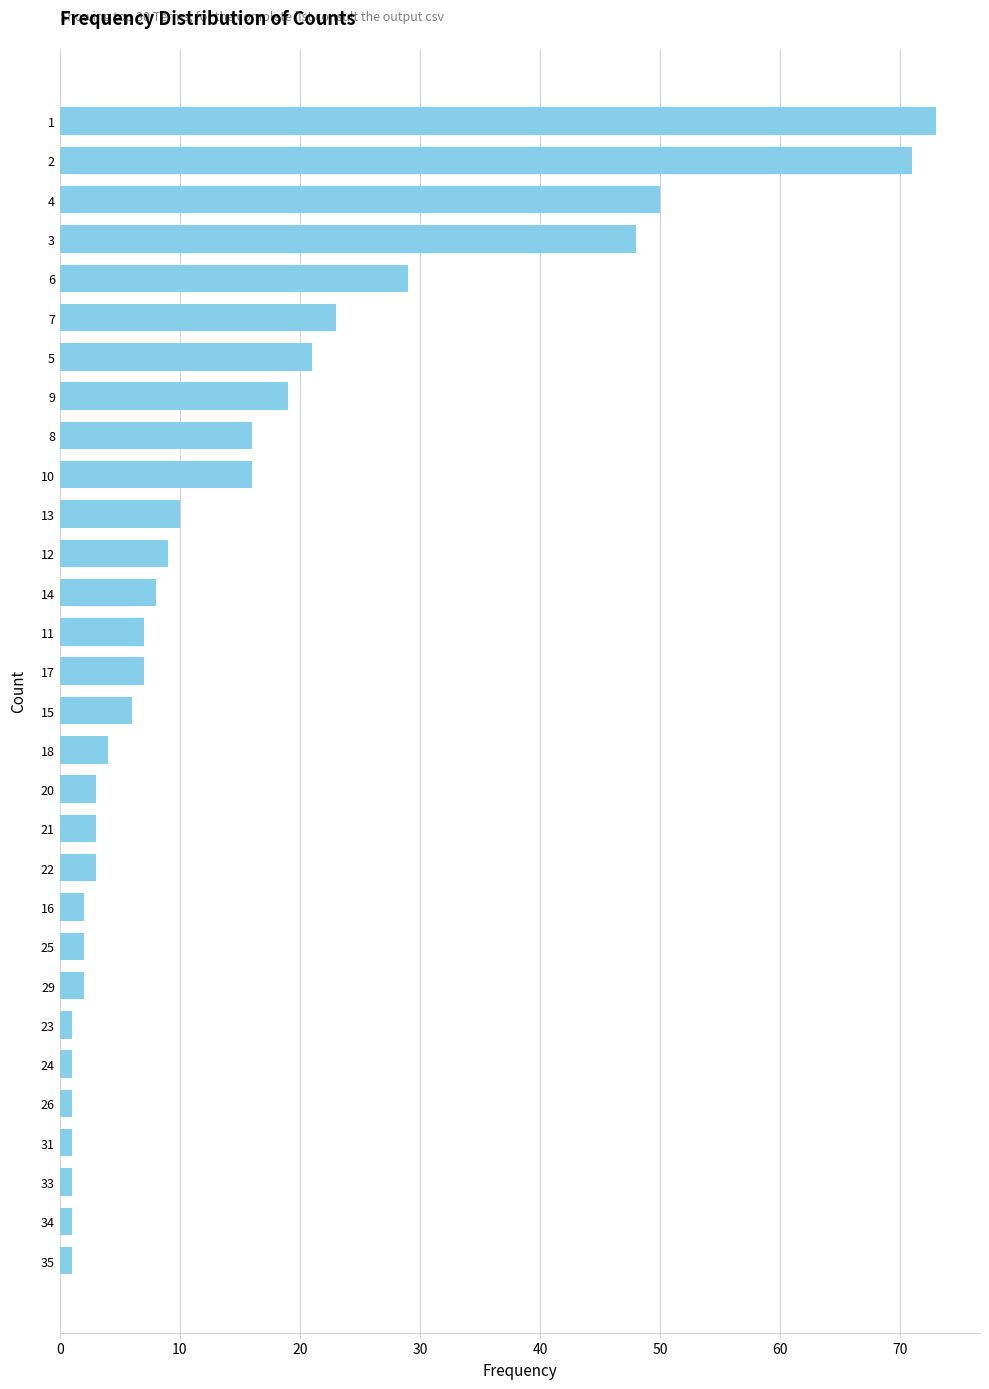

What is the smallest value displayed?

1